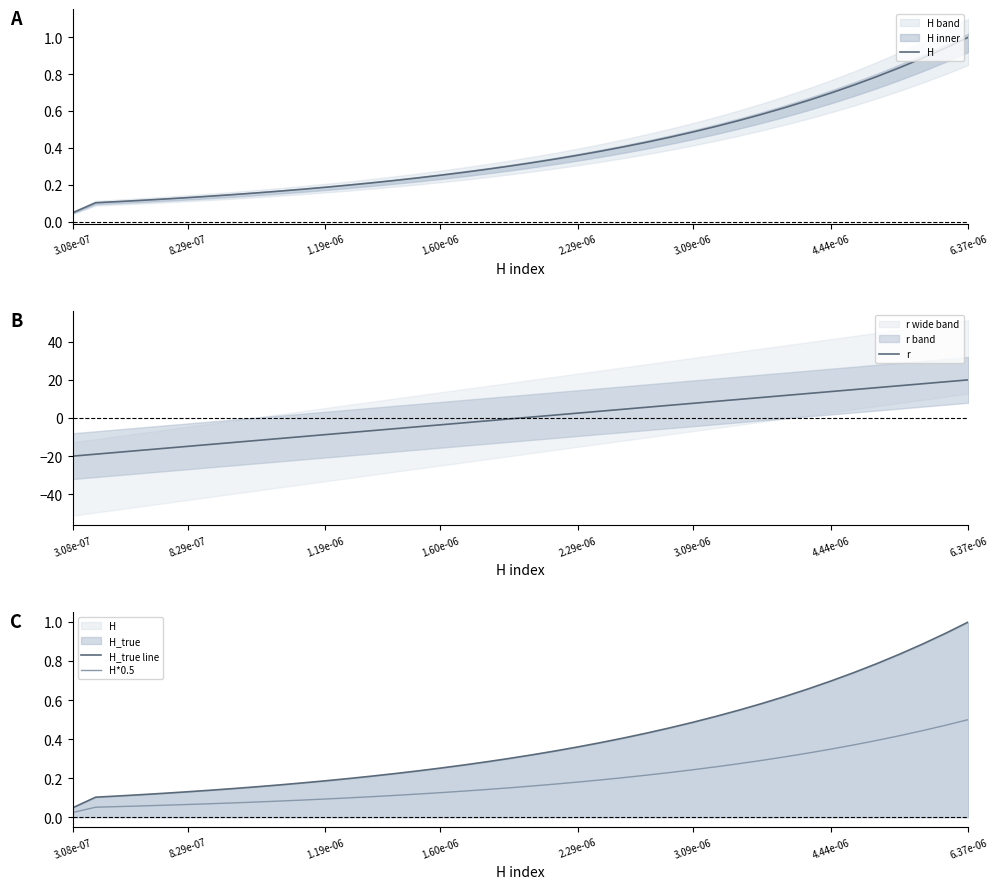

True or false: H_true line and H*0.5 cross at least once.

False